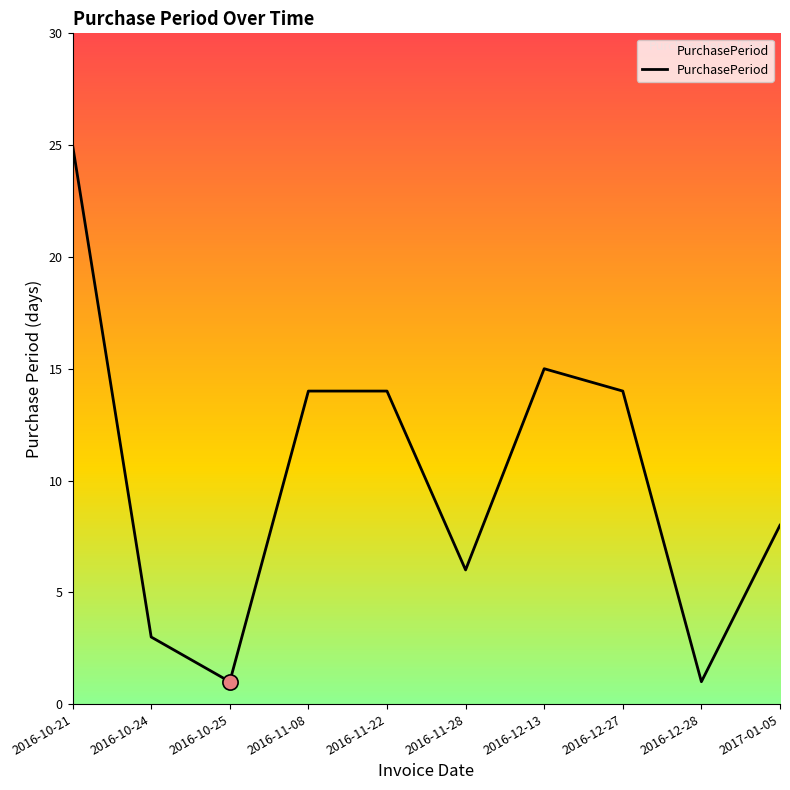

Between 2016-11-22 and 2016-12-13, which is larger?

2016-12-13